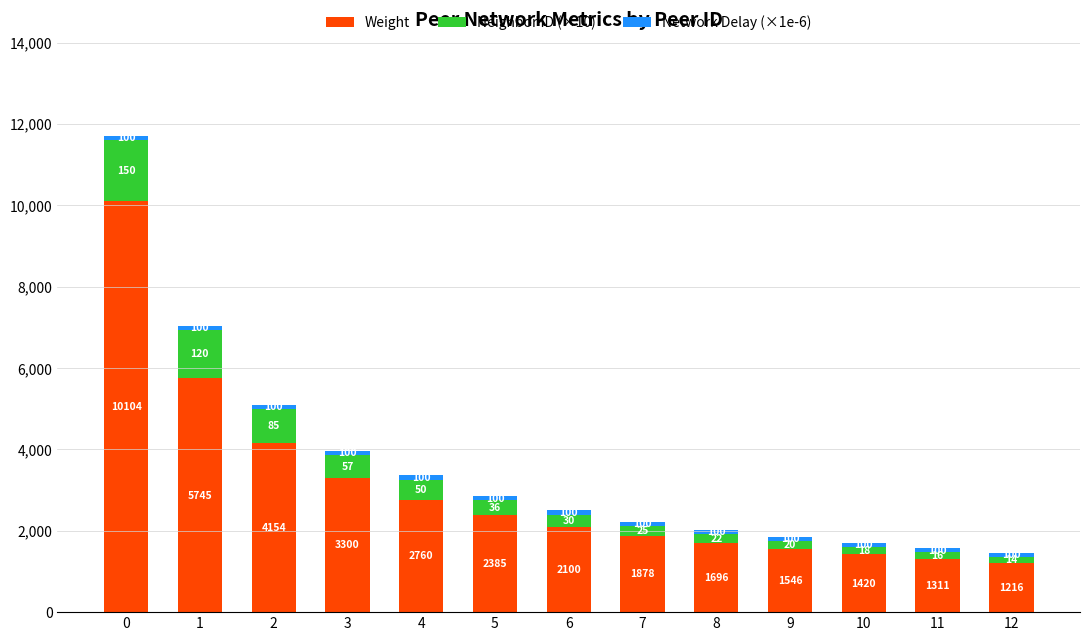

What is the total value across all series at 2?

5104